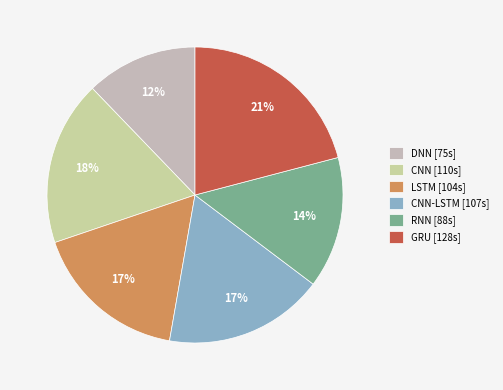

Count the number of slices in the pie.

6